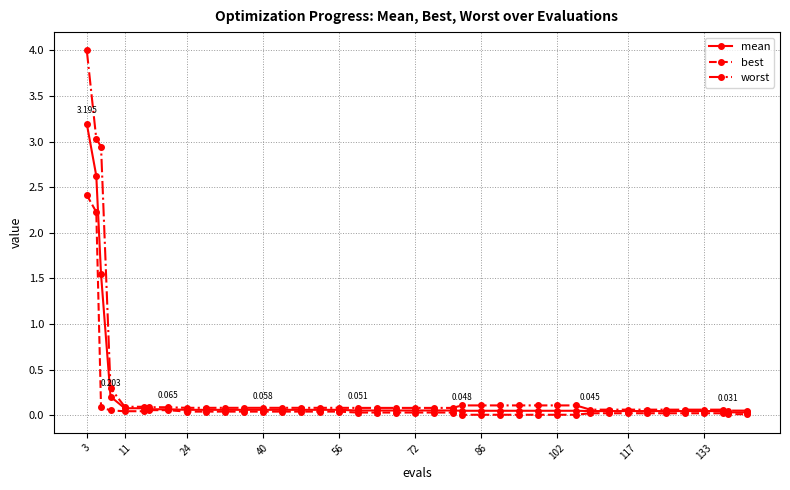

Rank the series by their maximum value, from highest to lowest.

worst, mean, best